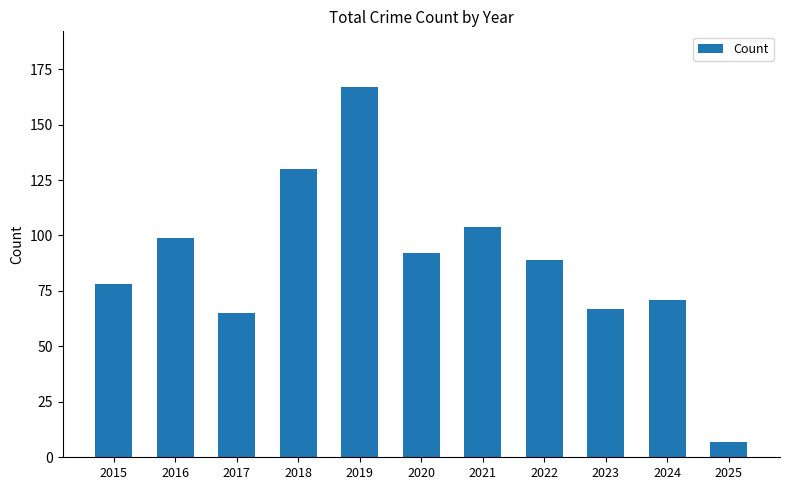

What is the sum of the values at 2015 and 2023?

145